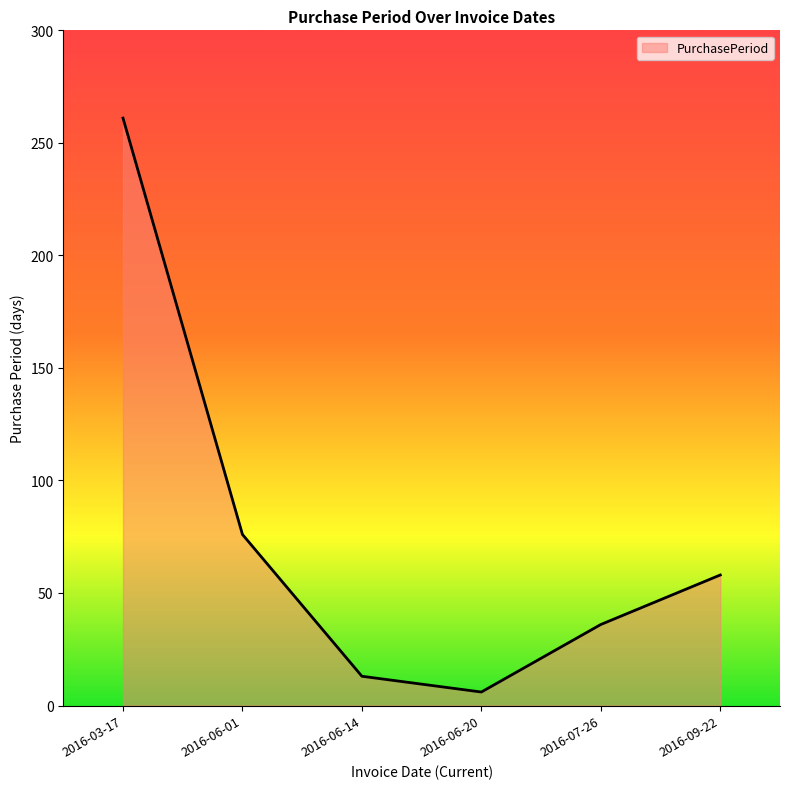

Reading left to right, list all the values displayed in this chart.

261	76	13	6	36	58